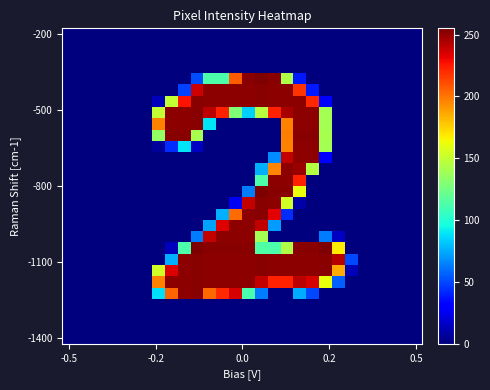

How many series are shown in this chart?

28